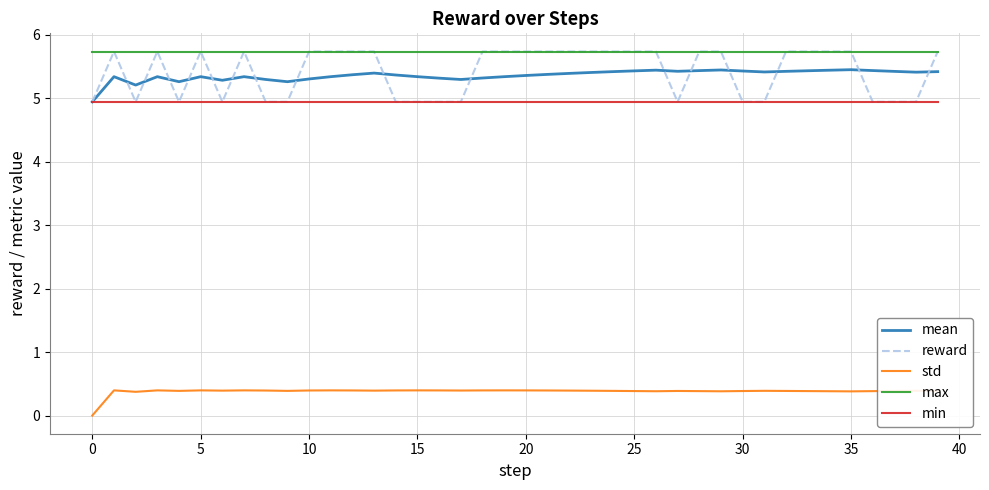

True or false: std and min cross at least once.

False